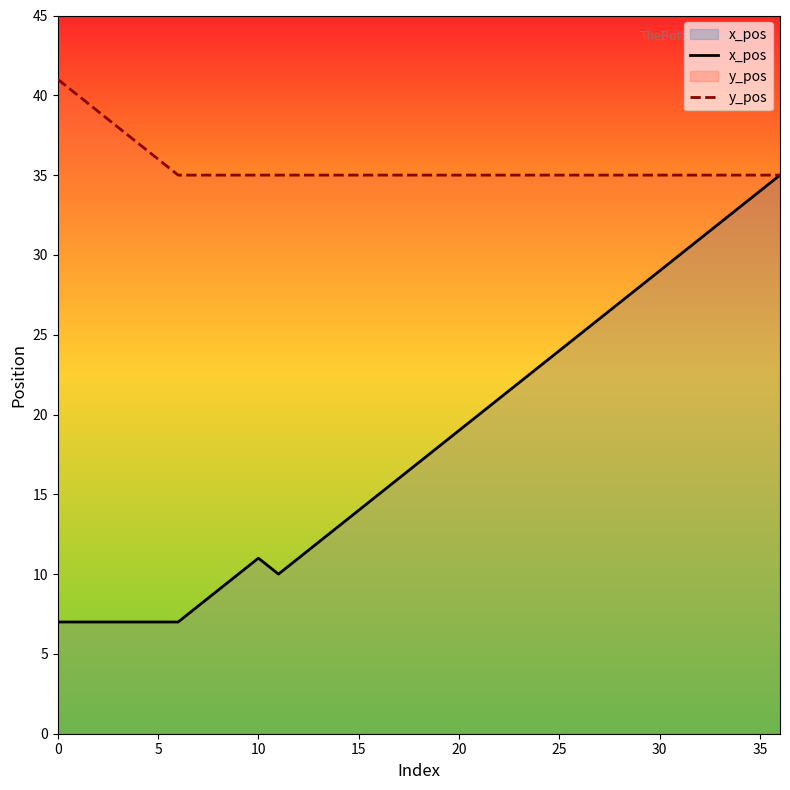

What is the total value across all series at 36?

70